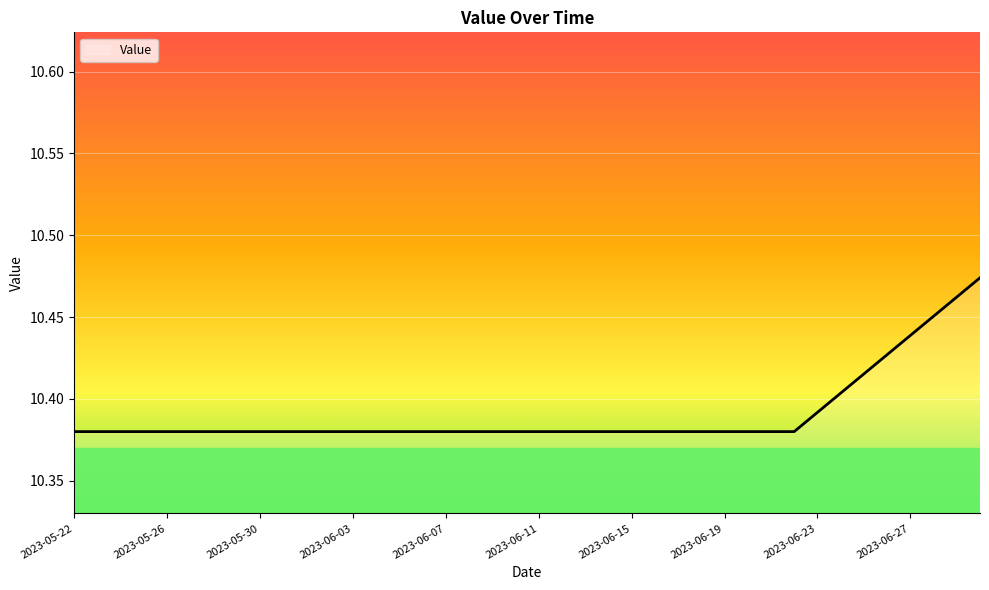

How many lines are shown in the chart?

1